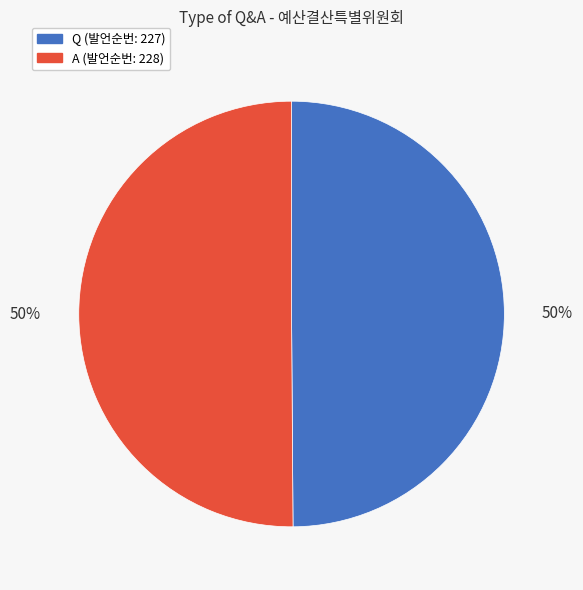

What percentage is the A slice, to the nearest percent?

50%